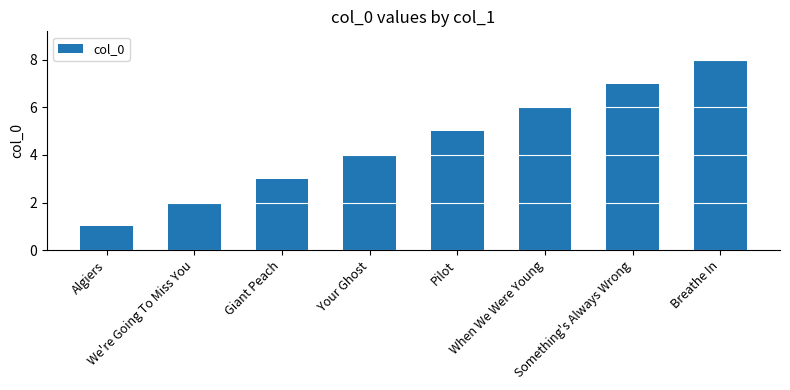

Where is the data nearest to the value 4?

Your Ghost